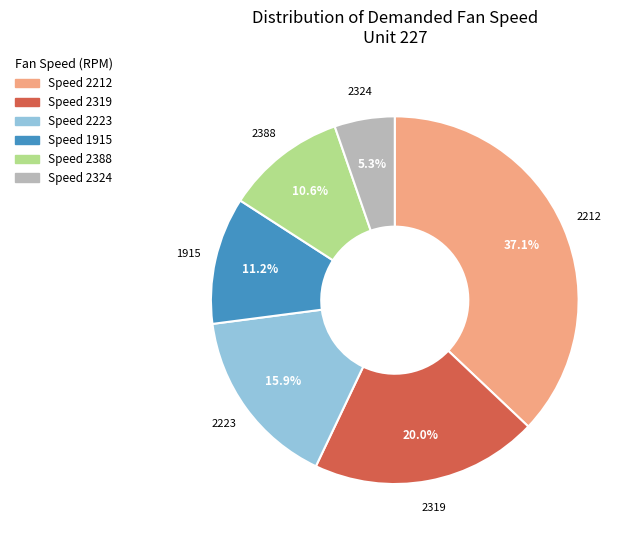

How many segments does this pie chart have?

6